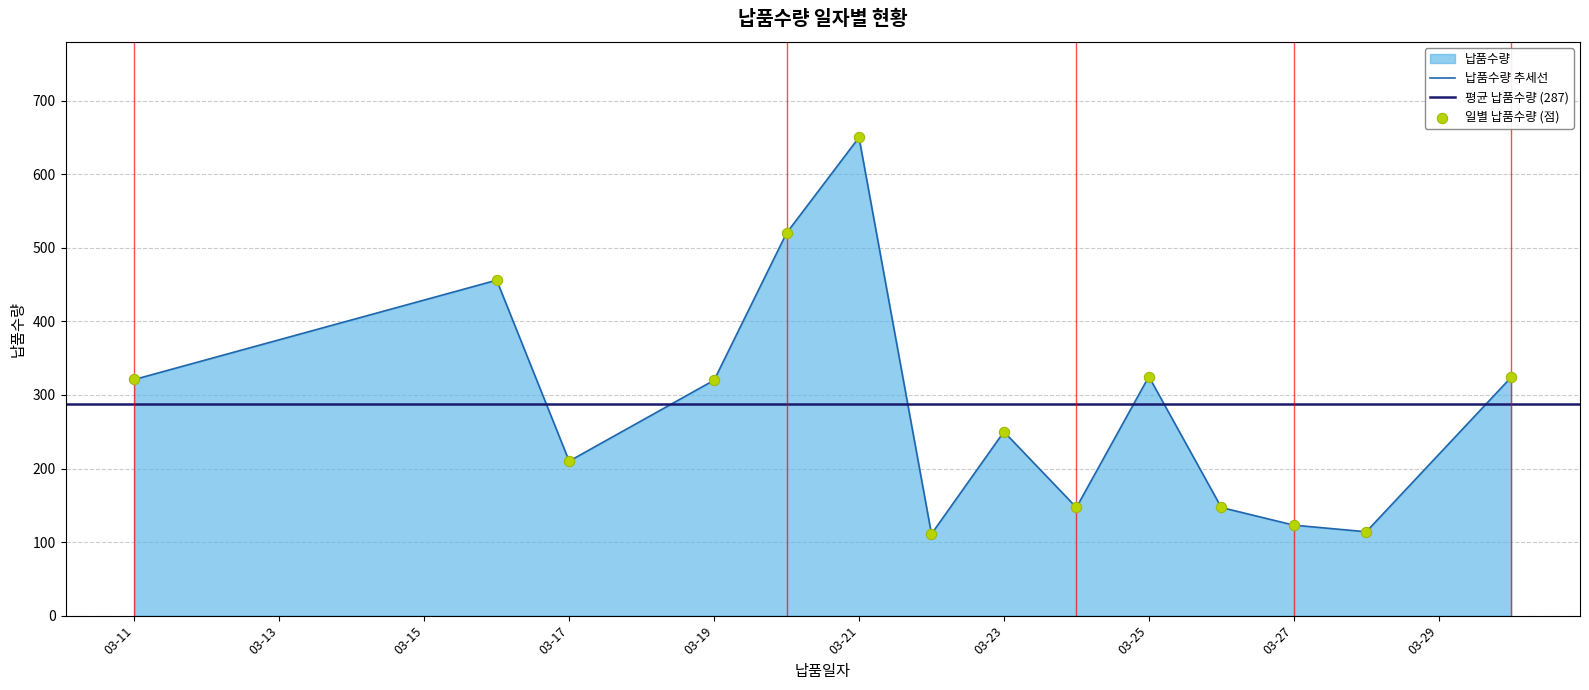

True or false: 납품수량 추세선 has a value of 123 at 03-27.

True